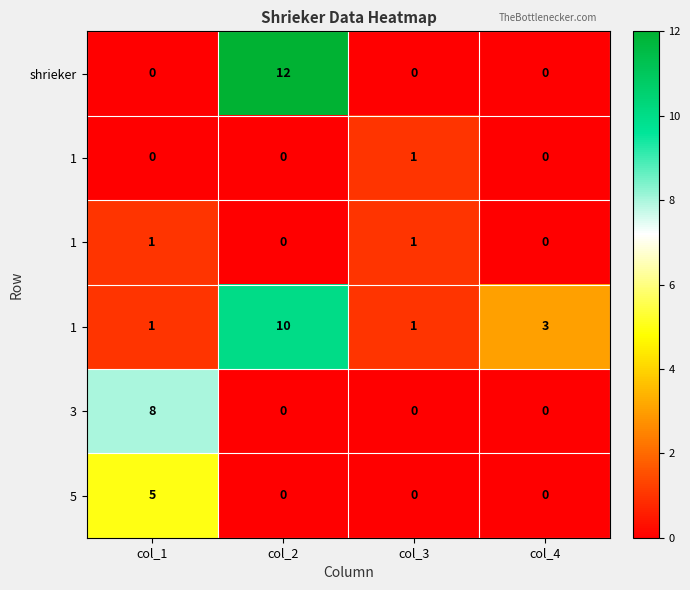

Which category has the lowest value across all series?

col_1